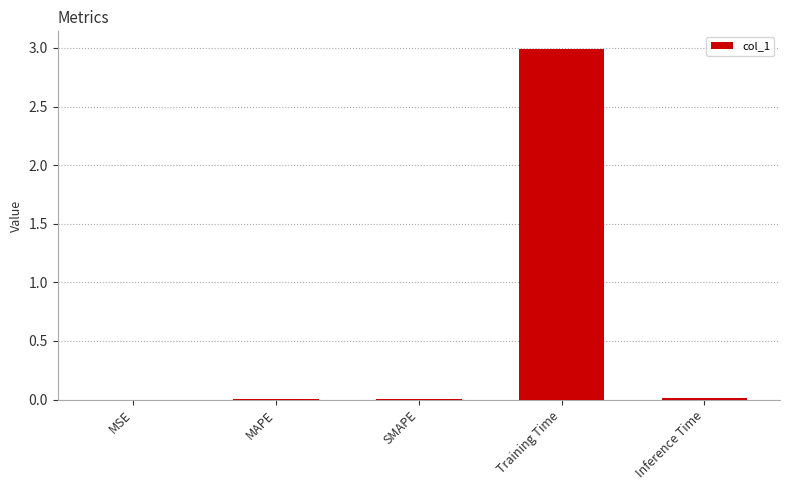

What is the maximum value shown in the chart?

3.0